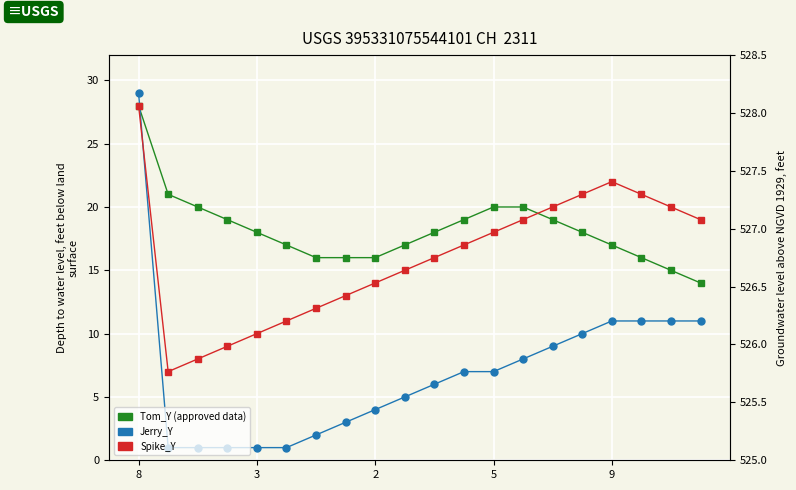

Which category has the lowest value across all series?

3